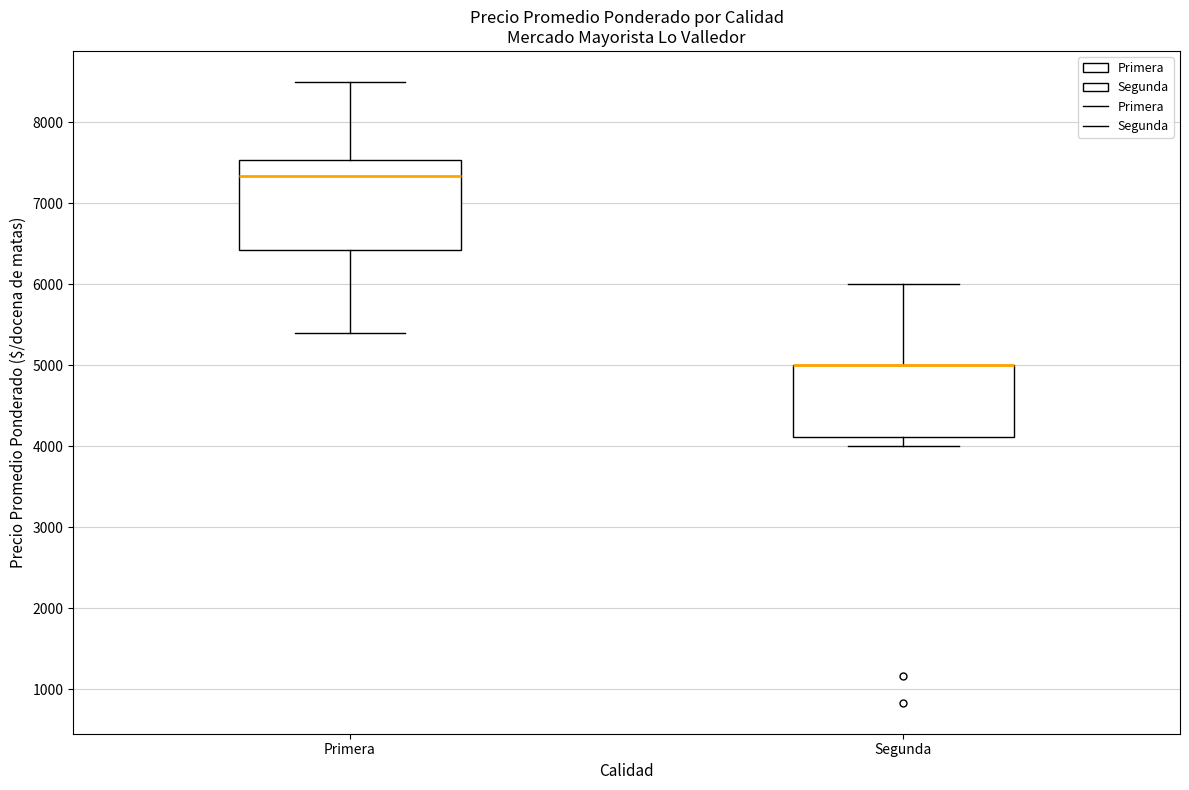

Which box is the tallest, from its lower edge to its upper edge?

Primera